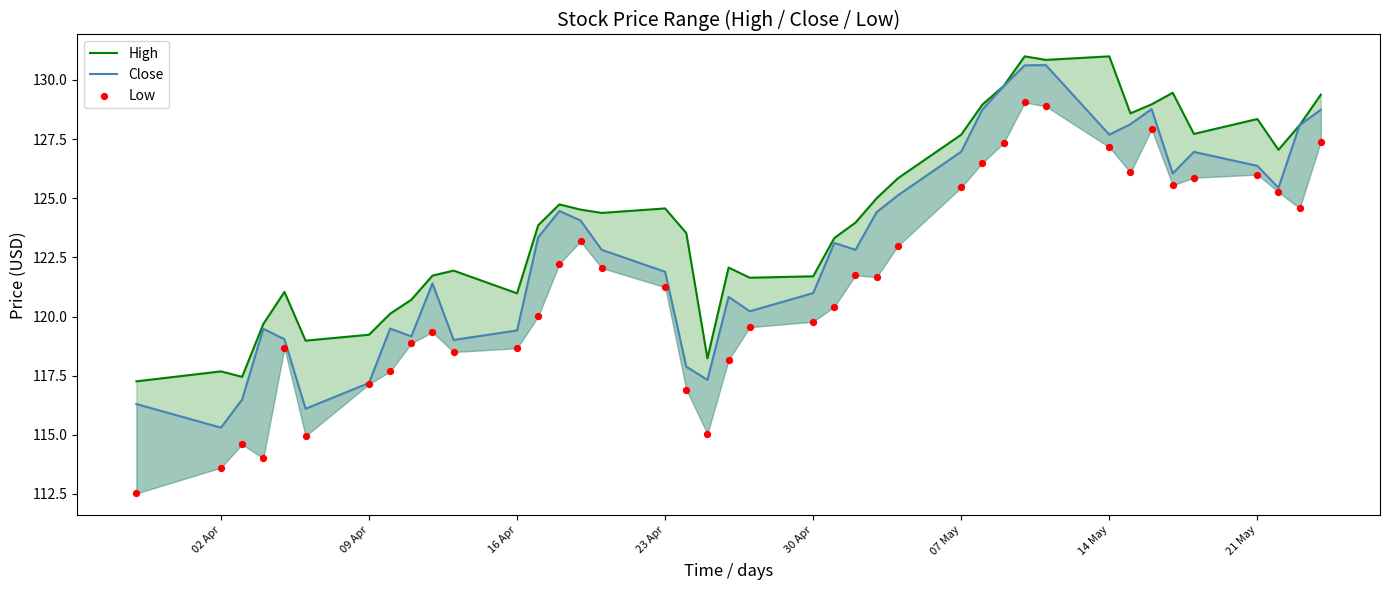

Which series contains the lowest Y value?

Low